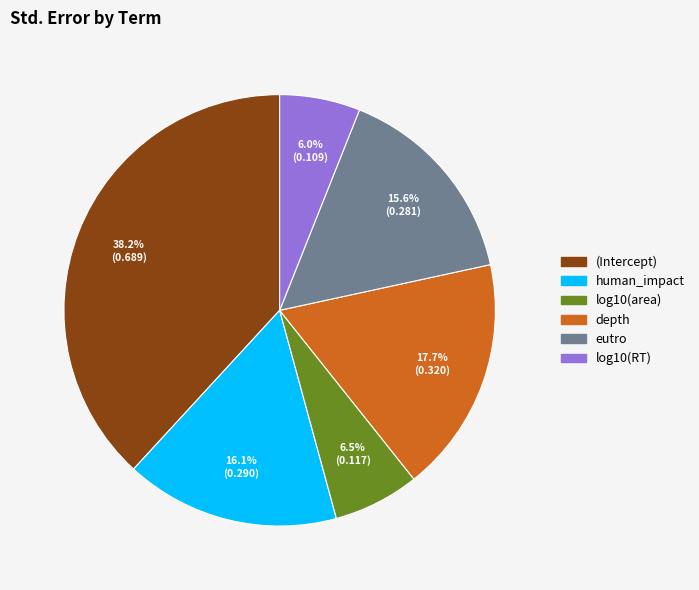

To the nearest percent, what is the difference between the eutro and (Intercept) slice percentages?

23%